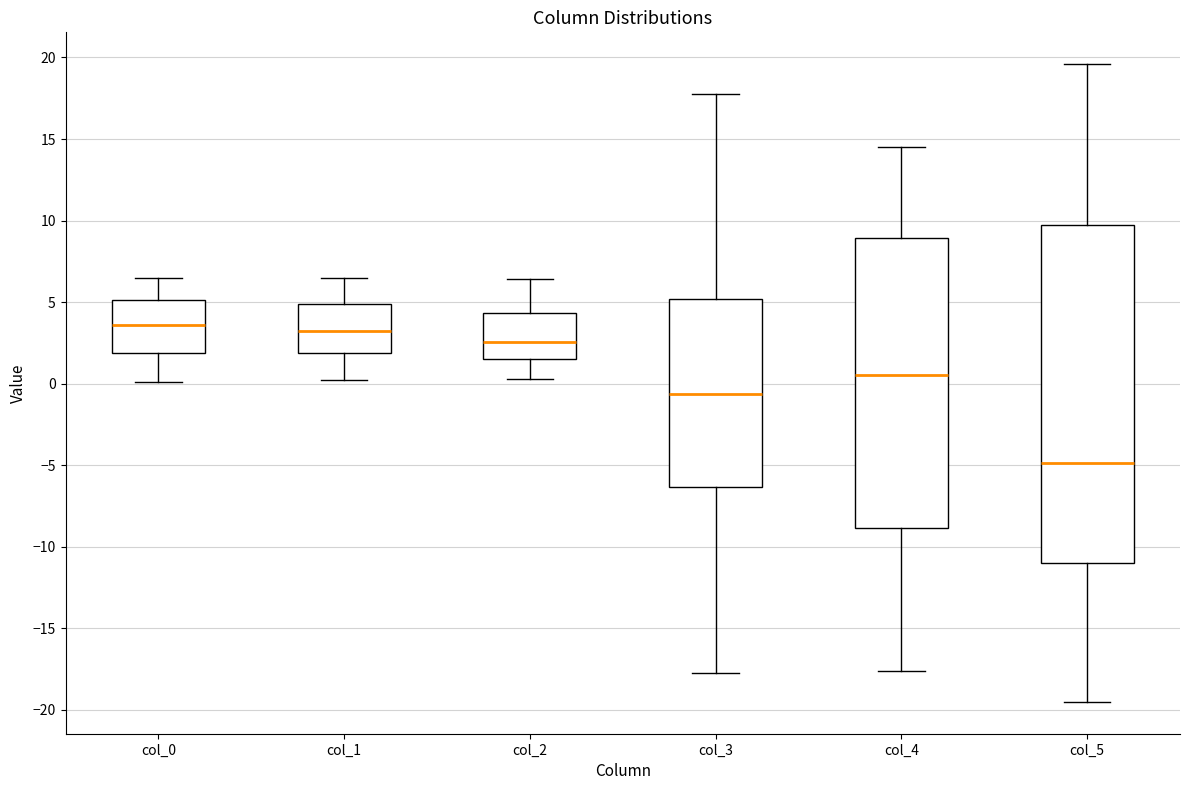

Reading left to right, transcribe this box plot: for each box, give where its median line is, the range the box spans, and where its two whiskers end, as read against the y-axis. The values are not printed on the chart, so give them approximately, as read against the axis.

col_0: median 3.5, box 2.0 to 5.0, whiskers 0.0 to 6.5
col_1: median 3.0, box 2.0 to 5.0, whiskers 0.0 to 6.5
col_2: median 2.5, box 1.5 to 4.5, whiskers 0.5 to 6.5
col_3: median -0.5, box -6.5 to 5.0, whiskers -18.0 to 17.5
col_4: median 0.5, box -9.0 to 9.0, whiskers -17.5 to 14.5
col_5: median -5.0, box -11.0 to 9.5, whiskers -19.5 to 19.5